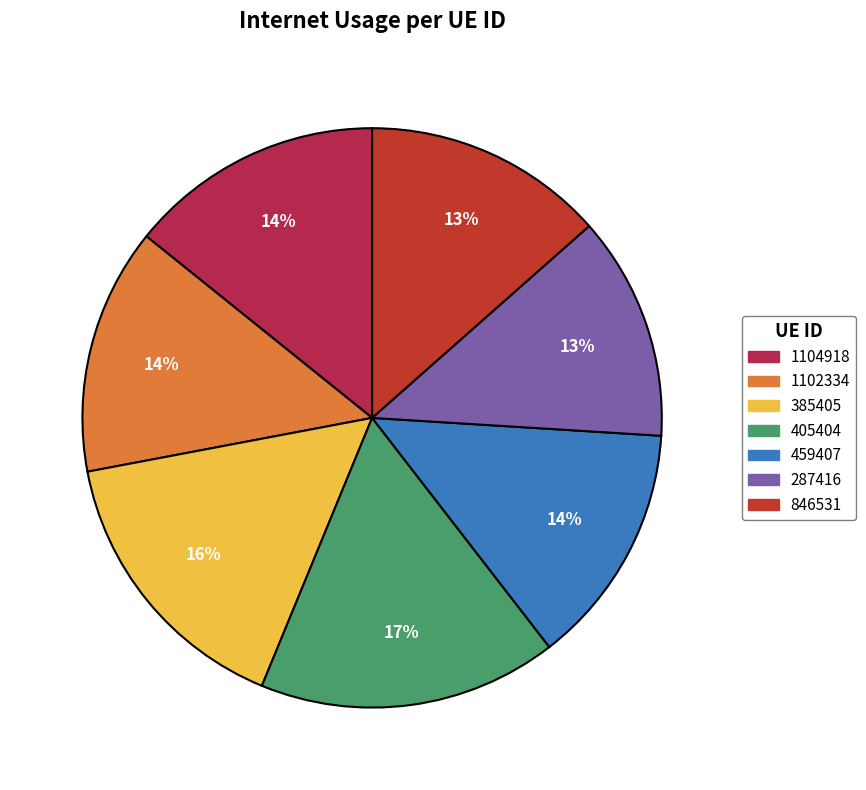

To the nearest percent, what portion does 287416 represent?

13%